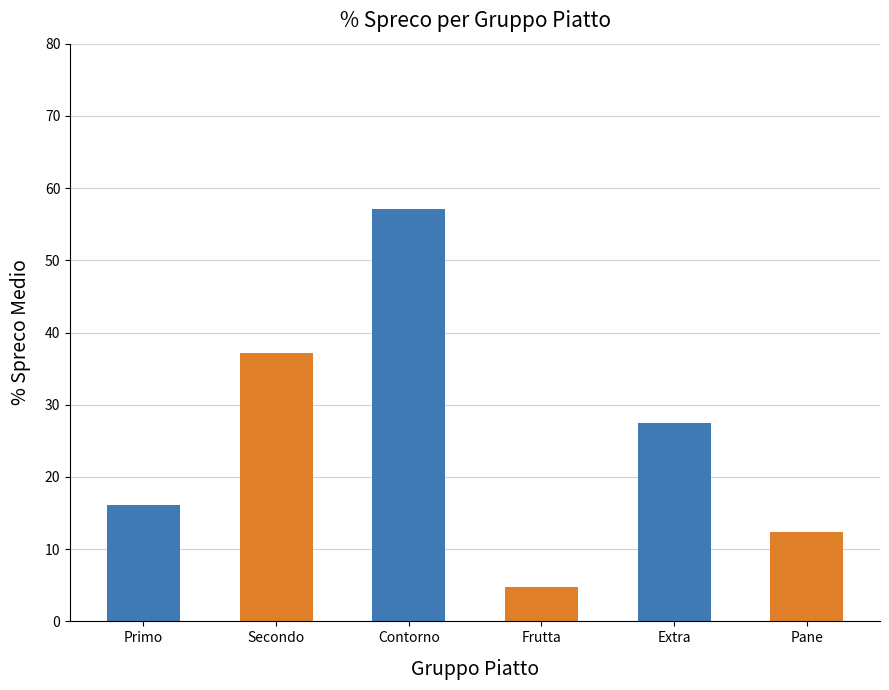

Reading right to left, extract all data points from this chart.

Pane=12.4	Extra=27.4	Frutta=4.8	Contorno=57.1	Secondo=37.2	Primo=16.2